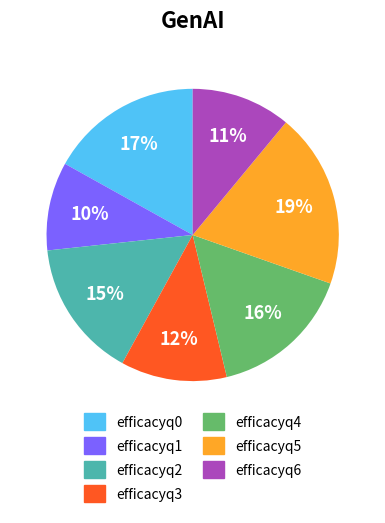

Is there a majority slice in this chart?

No